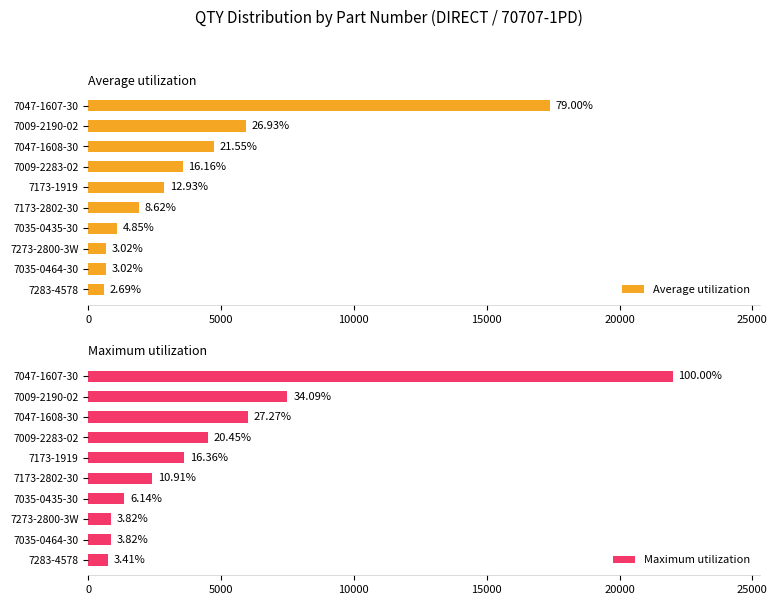

What are all the series names shown in the legend?

Average utilization, Maximum utilization